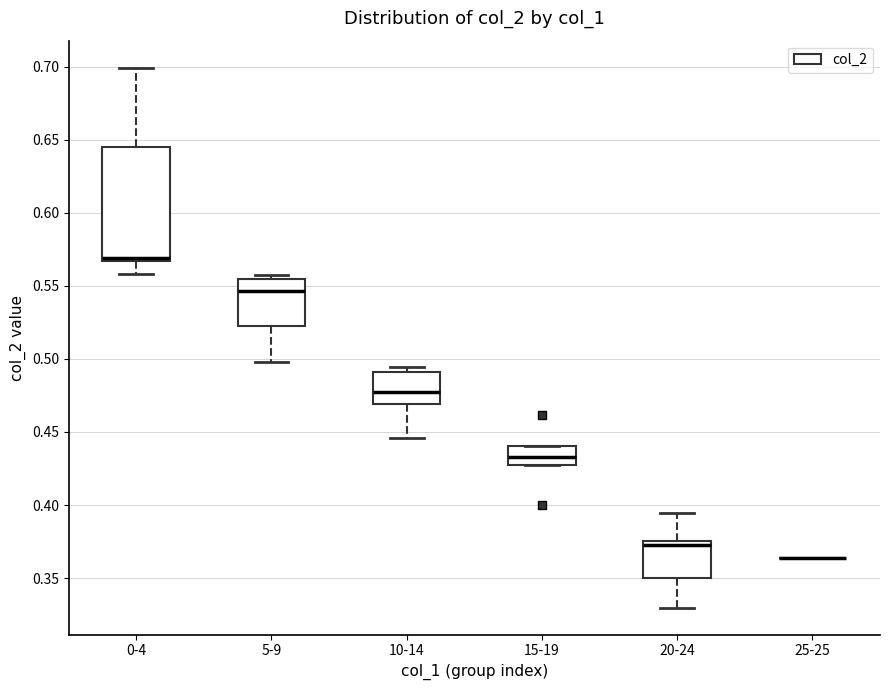

Where does the median line of the box for 10-14 sit on the y-axis? The values are not printed on the chart, so give them approximately, as read against the axis.

0.475